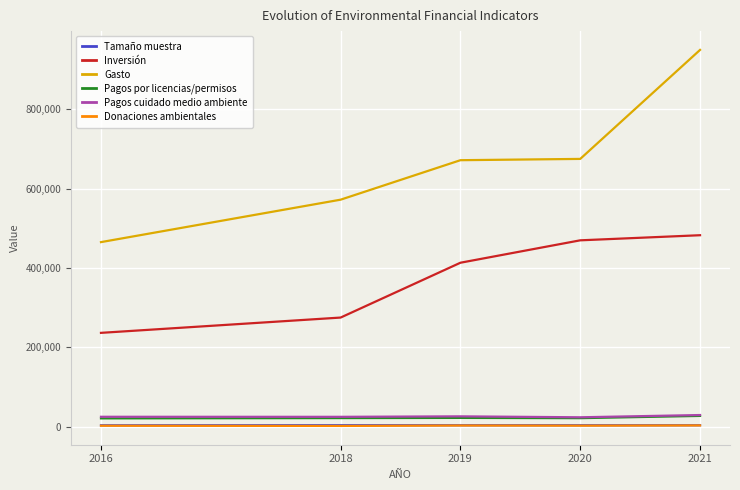

What is the average value of the Inversión series?

375210